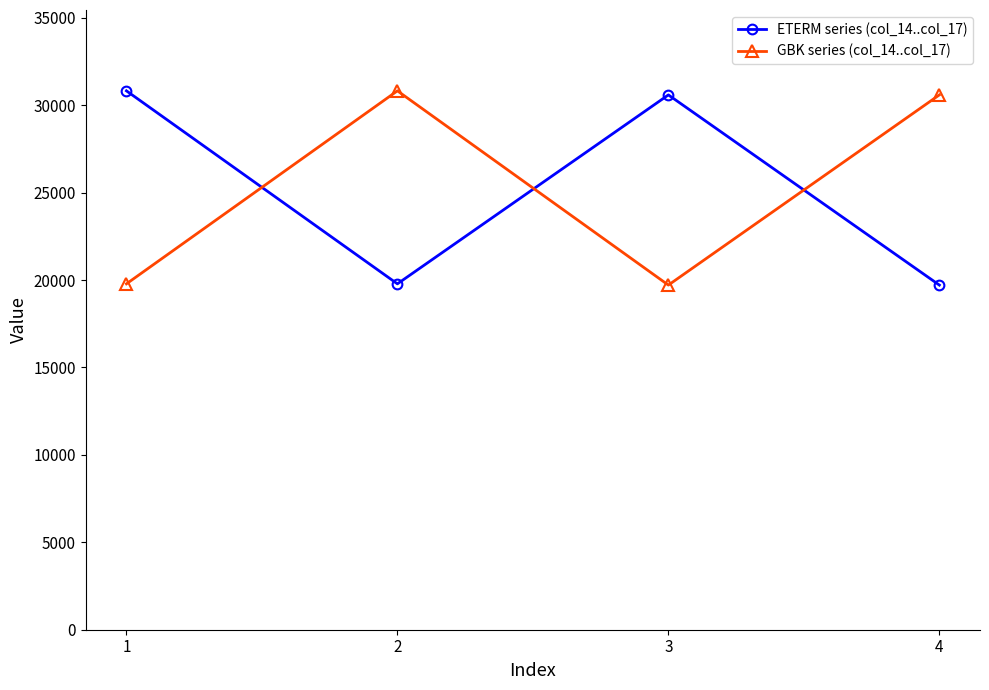

What is the total value across all series at 3?

50298